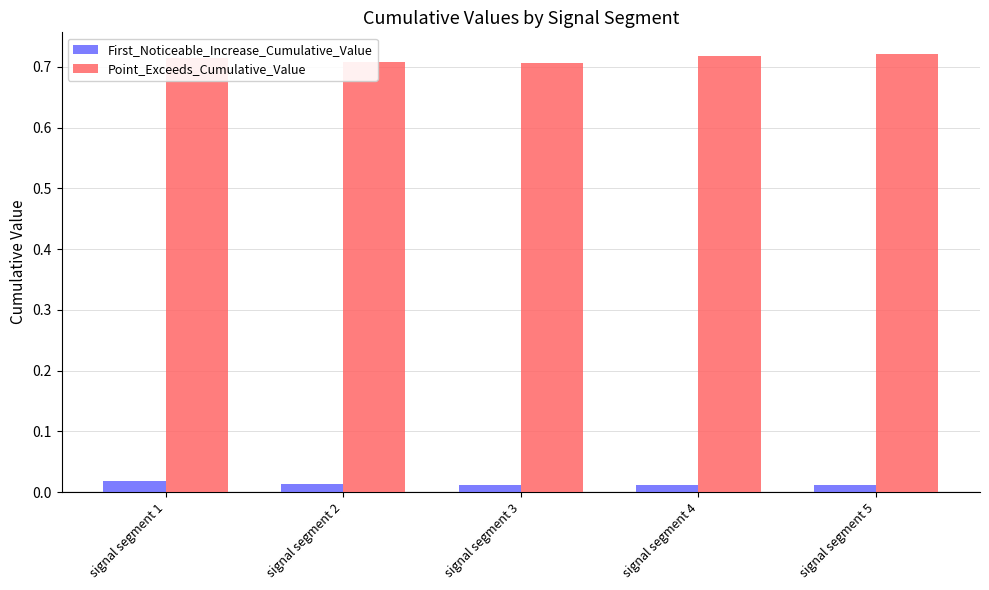

True or false: Point_Exceeds_Cumulative_Value has a value of 0.3 at signal segment 5.

False